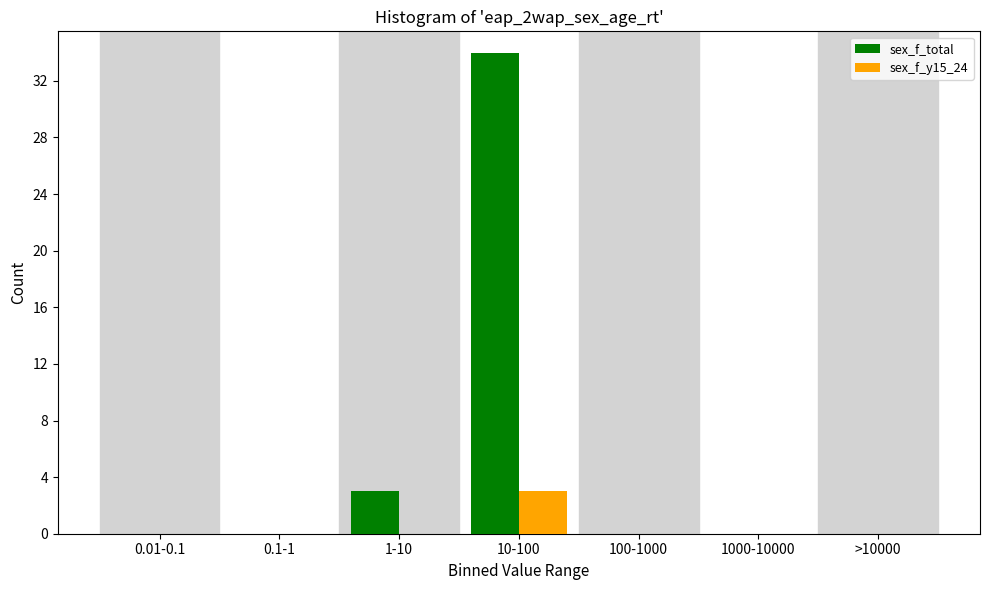

Reading right to left, what are all the values shown in this chart?

sex_f_total: >10000=0	1000-10000=0	100-1000=0	10-100=34	1-10=3	0.1-1=0	0.01-0.1=0
sex_f_y15_24: >10000=0	1000-10000=0	100-1000=0	10-100=3	1-10=0	0.1-1=0	0.01-0.1=0